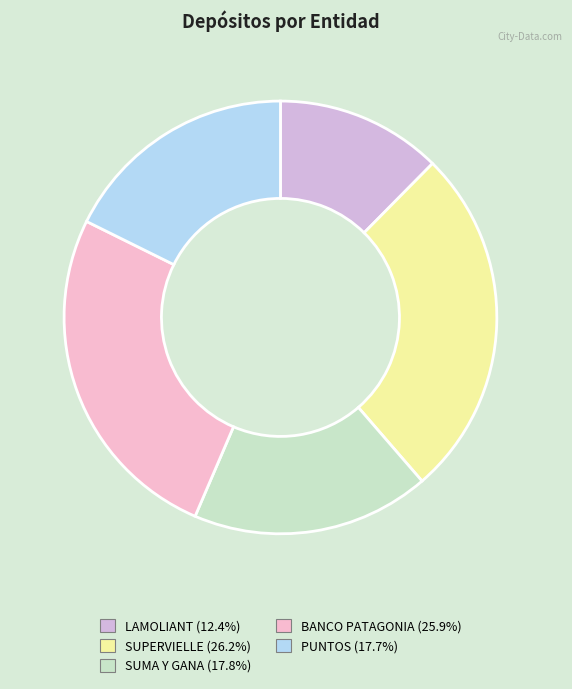

How many segments does this pie chart have?

5